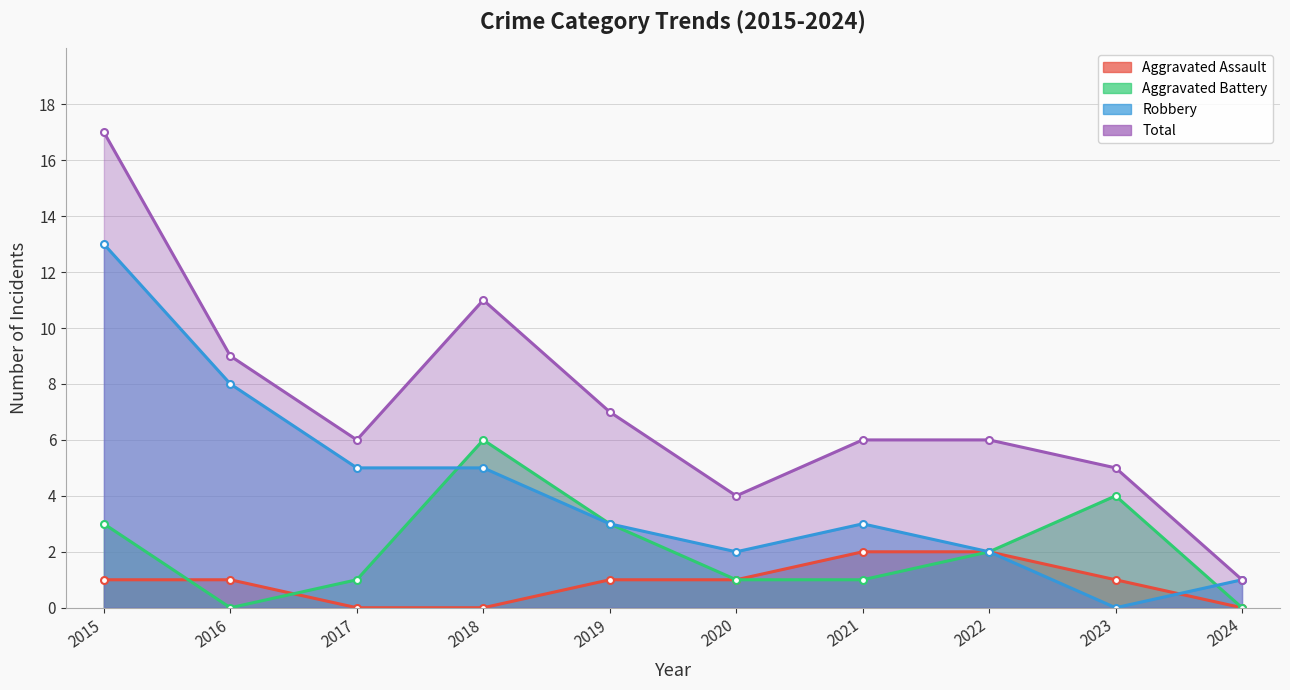

Where do Robbery and Aggravated Assault first cross each other?

2023 and 2024